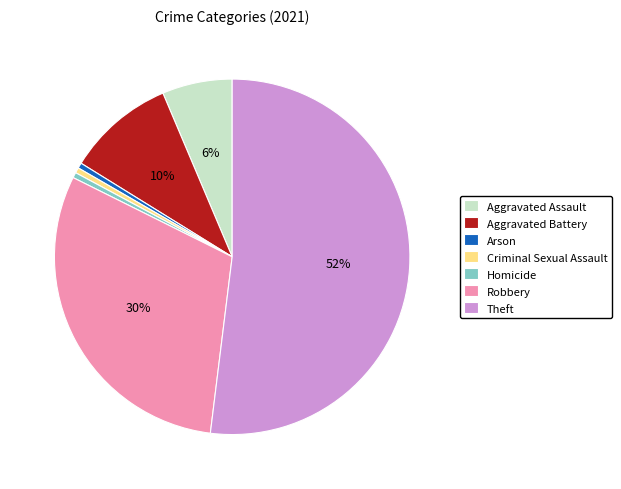

The Robbery slice represents 45% of the pie. True or false?

False